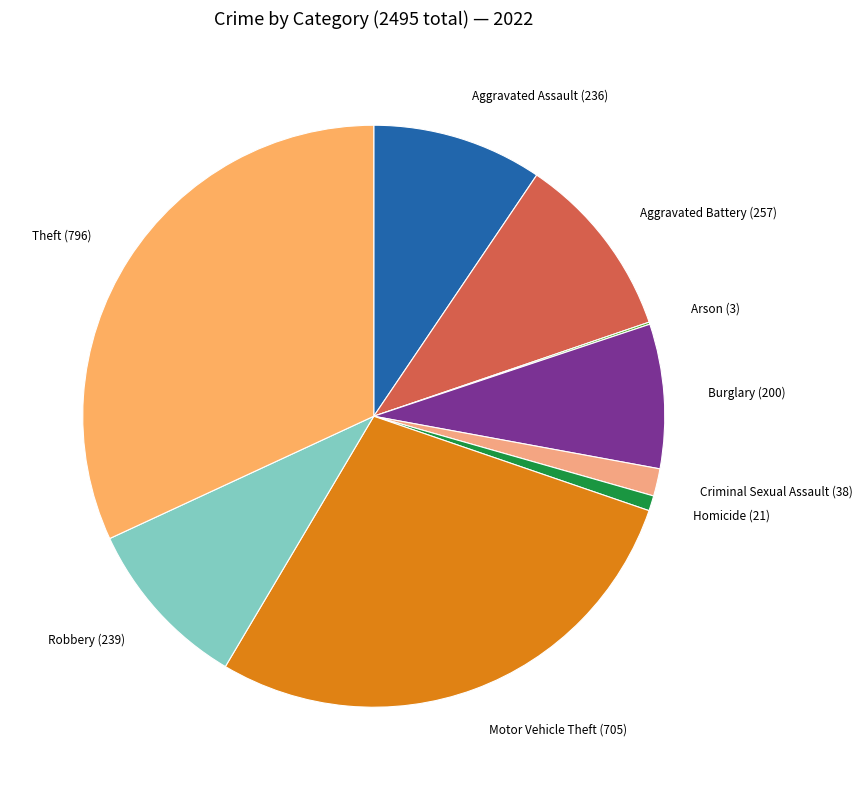

Is there a majority slice in this chart?

No